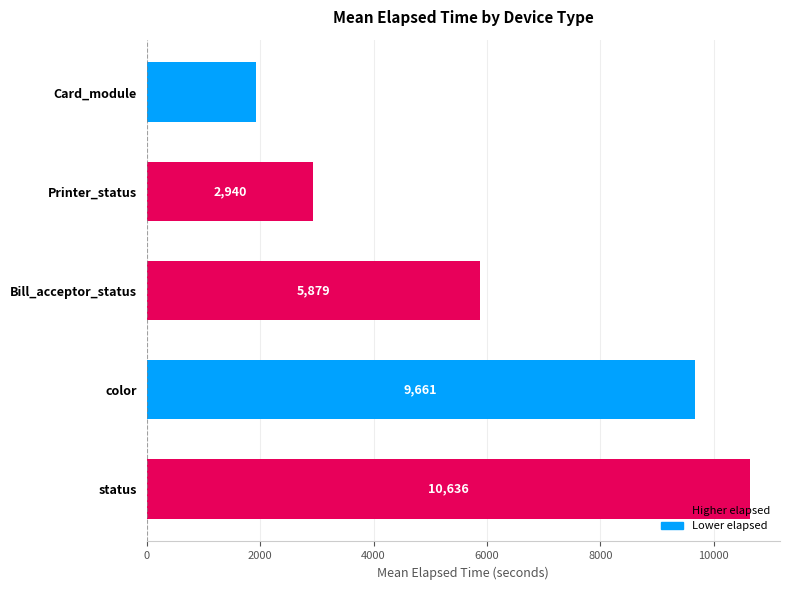

How many bars are there in total?

5